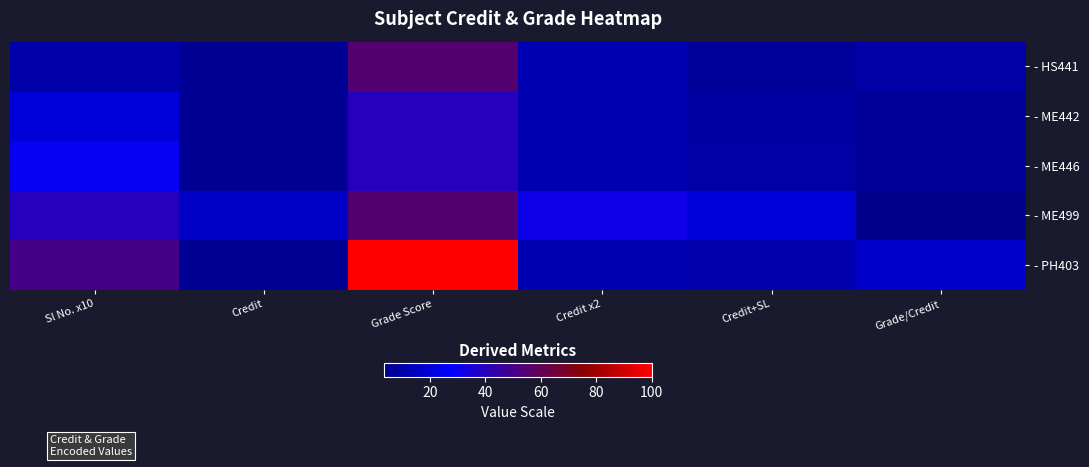

Reading left to right, extract all data points from this chart.

- HS441: Sl No. x10=10.0	Credit=6.0	Grade Score=55.0	Credit x2=12.0	Credit+SL=7.0	Grade/Credit=9.2
- ME442: Sl No. x10=20.0	Credit=6.0	Grade Score=40.0	Credit x2=12.0	Credit+SL=8.0	Grade/Credit=6.7
- ME446: Sl No. x10=30.0	Credit=6.0	Grade Score=40.0	Credit x2=12.0	Credit+SL=9.0	Grade/Credit=6.7
- ME499: Sl No. x10=40.0	Credit=16.0	Grade Score=55.0	Credit x2=32.0	Credit+SL=20.0	Grade/Credit=3.4
- PH403: Sl No. x10=50.0	Credit=6.0	Grade Score=100.0	Credit x2=12.0	Credit+SL=11.0	Grade/Credit=16.7